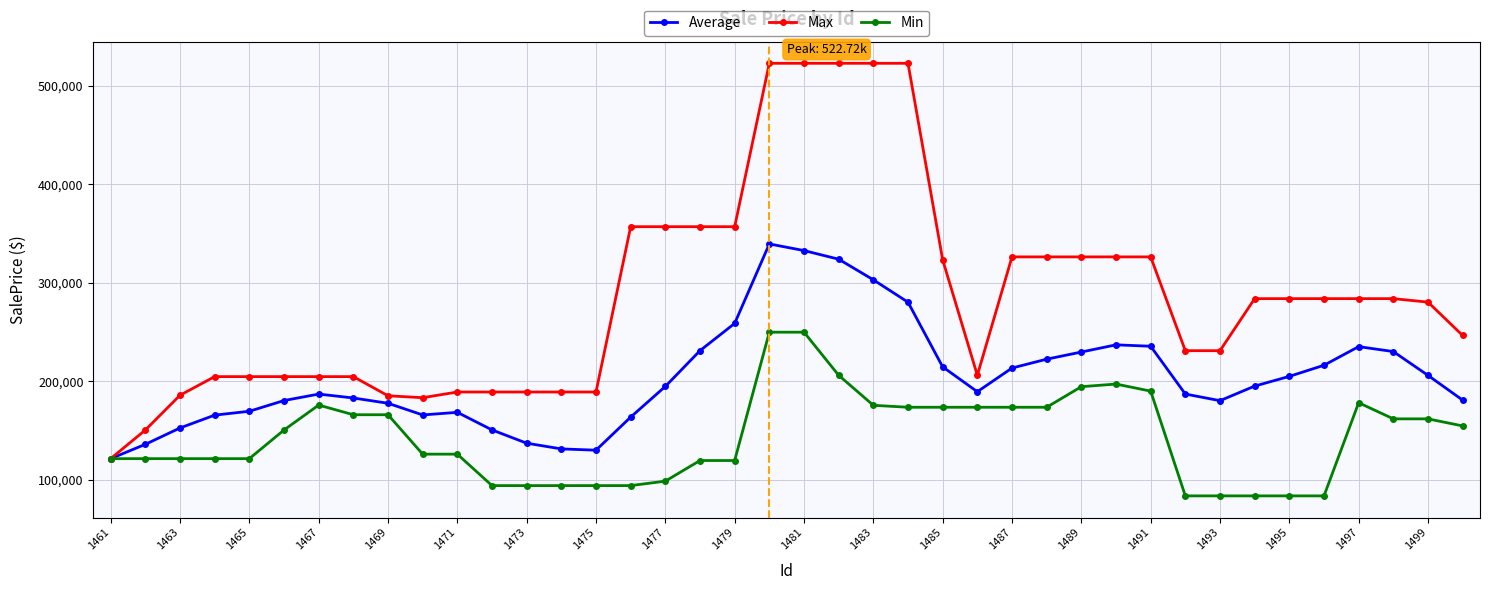

True or false: Average has more than 0 points higher than both neighbors.

True